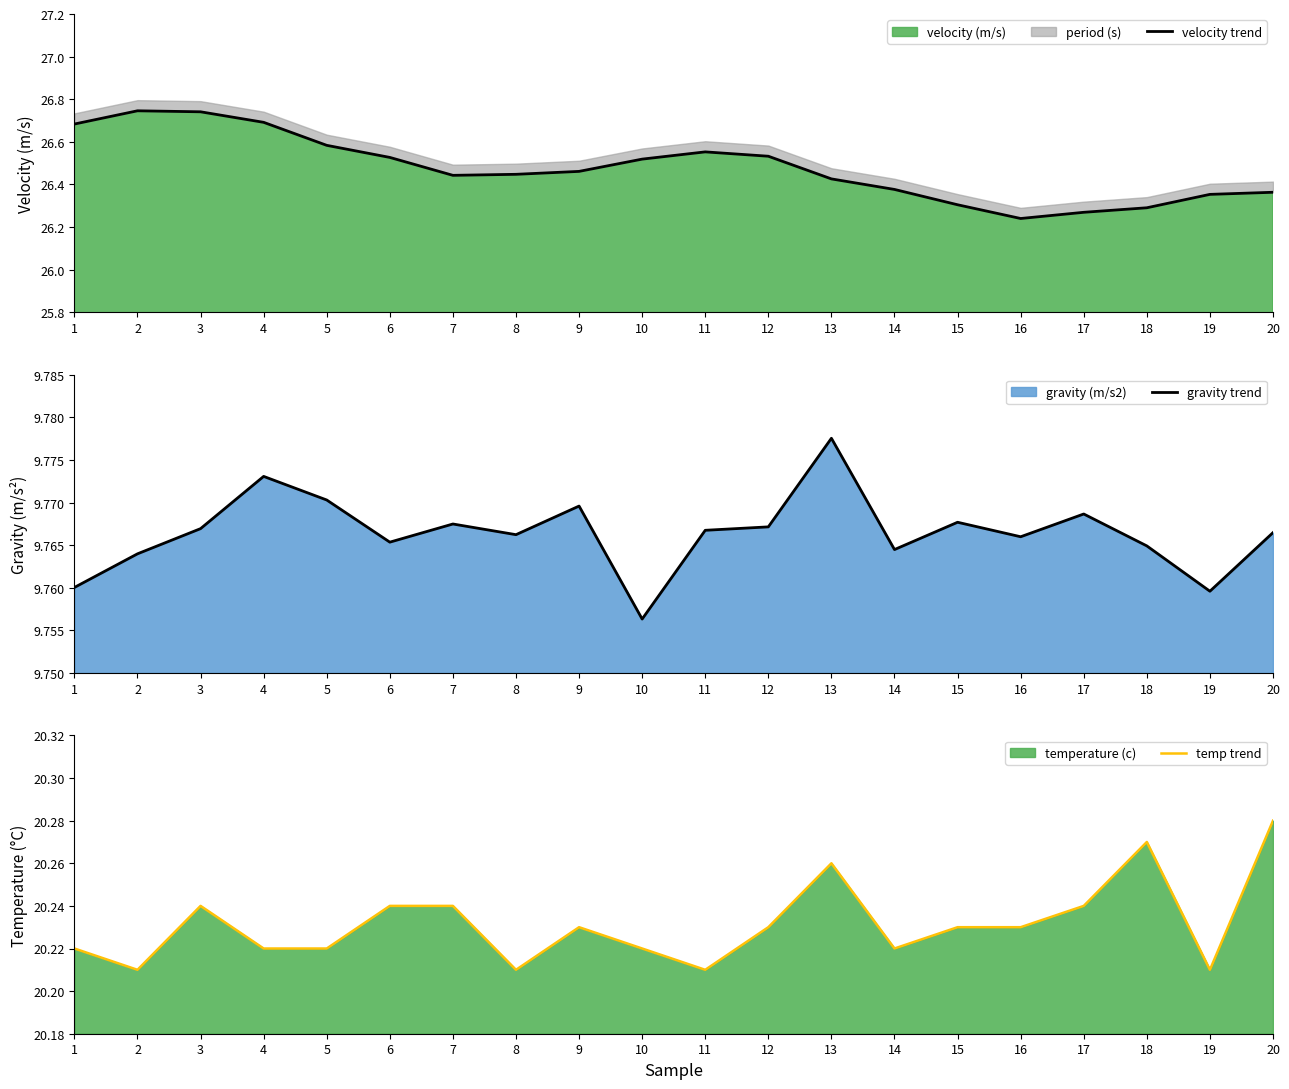

What is the spread (max minus min) of values at 10?

16.8